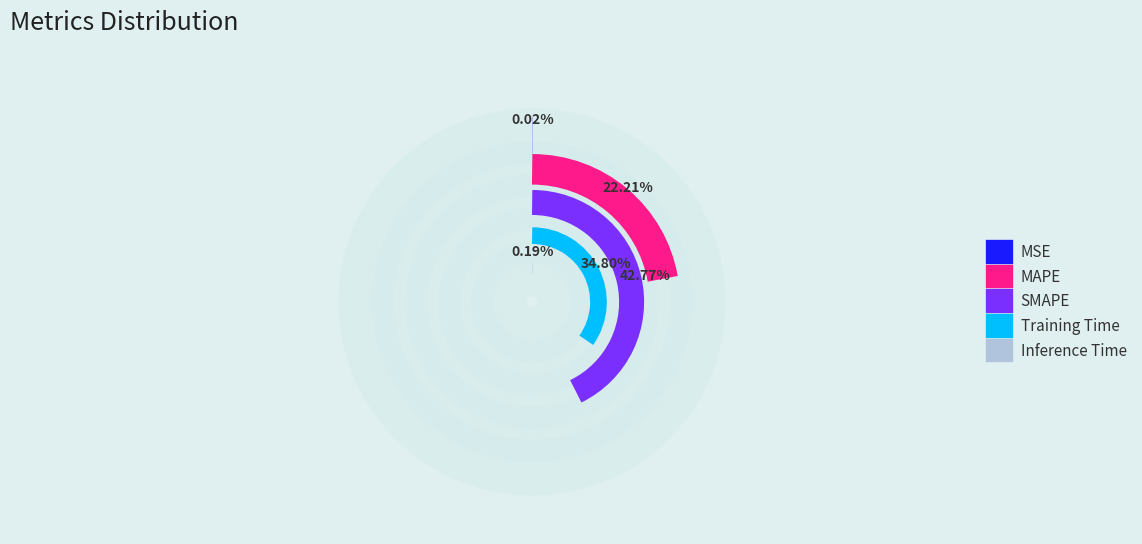

To the nearest percent, what is the difference between the largest and smallest slice percentages?

43%